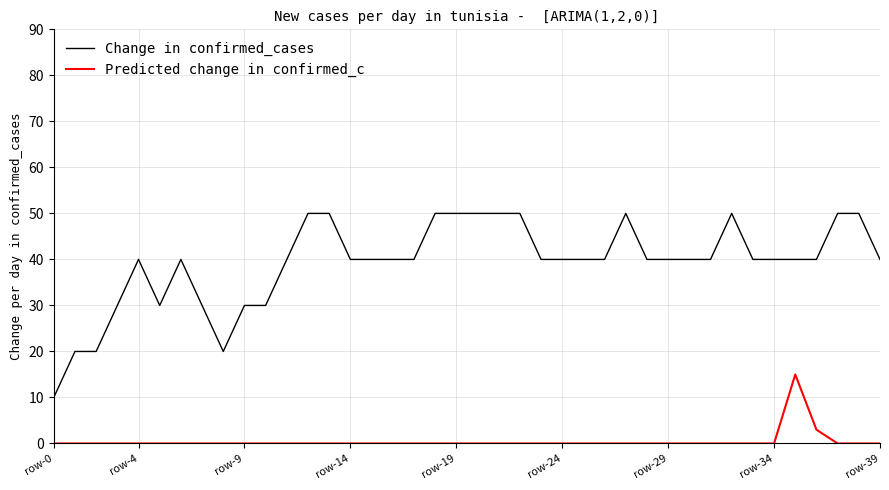

What is the difference between the maximum and minimum values in the Change in confirmed_cases series?

40